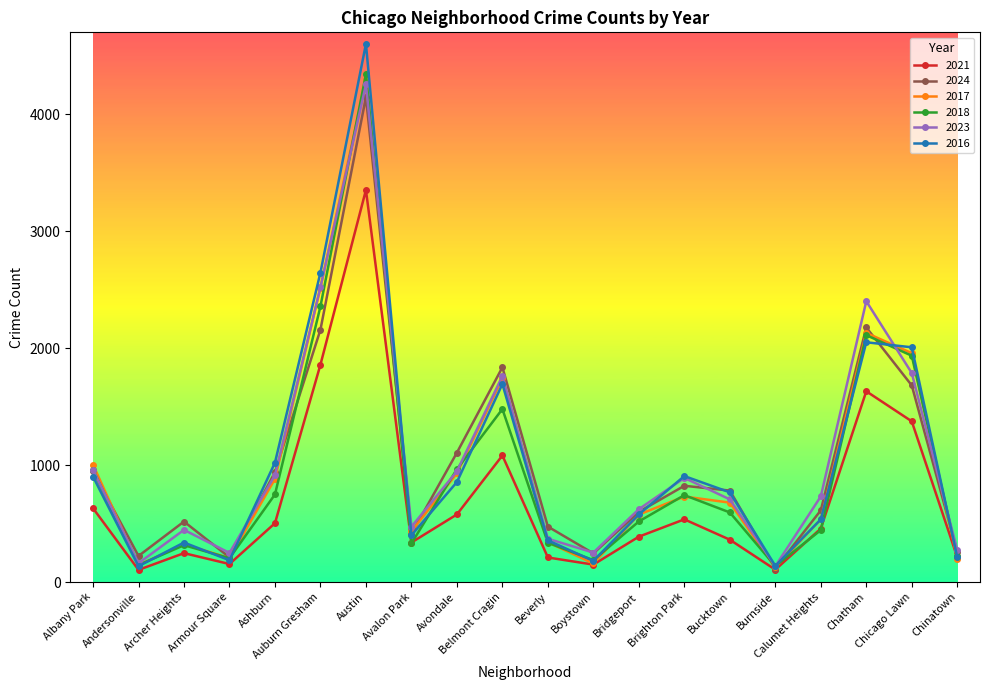

Where does the 2016 series first go above 767?

Albany Park